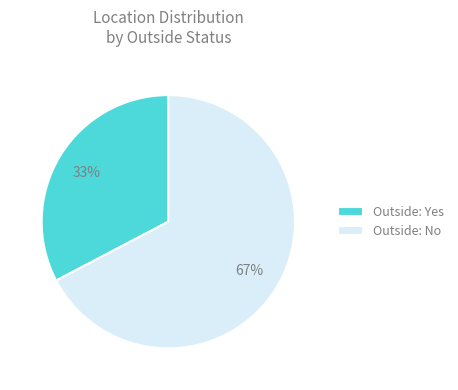

Which has a higher value, Outside: No or Outside: Yes?

Outside: No